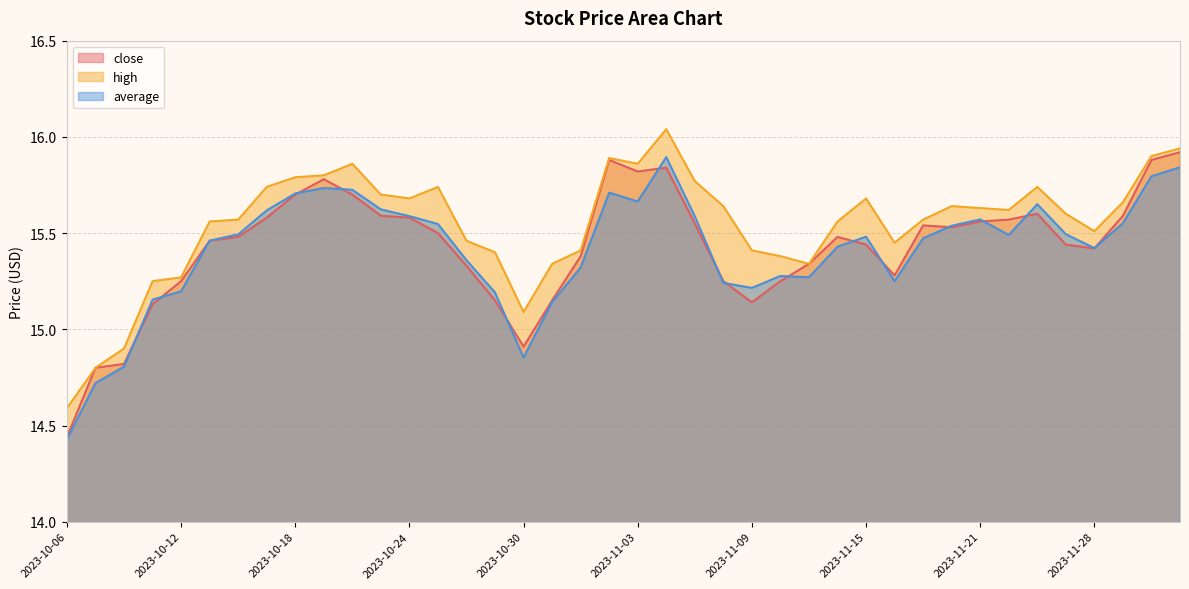

How many lines are shown in the chart?

3